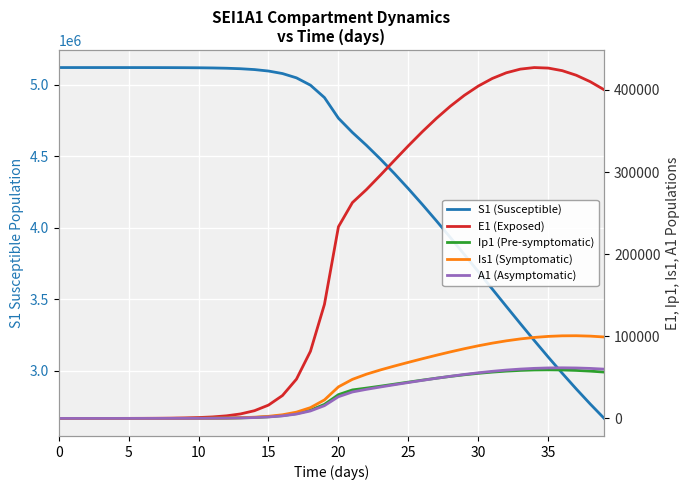

What is the total value across all series at 14?

5119466.6